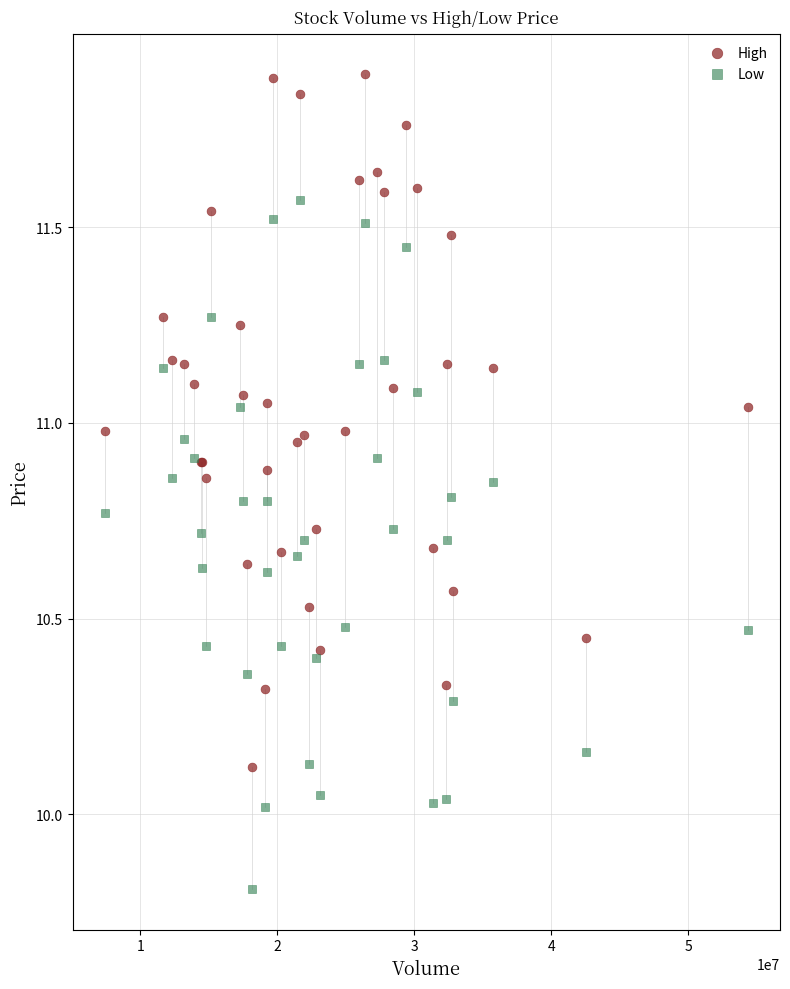

Which series contains the lowest Y value?

Low